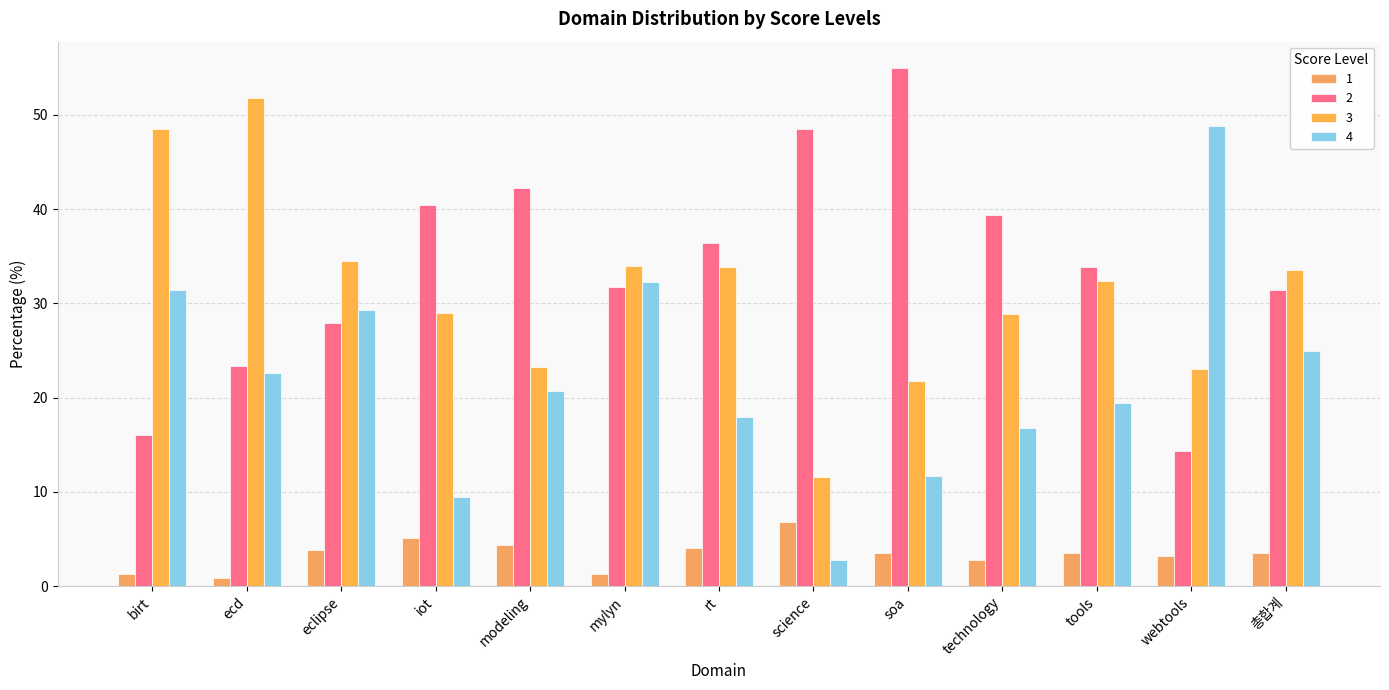

Which series has the largest total across all categories?

2